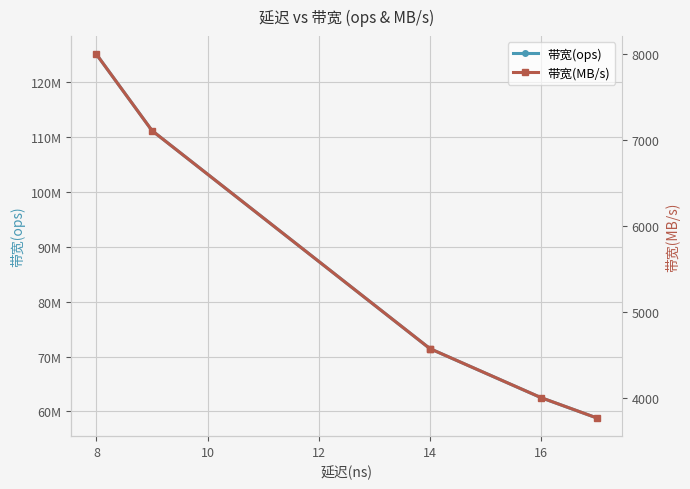

What is the difference between the second highest and second lowest values in the 带宽(ops) series?

48611111